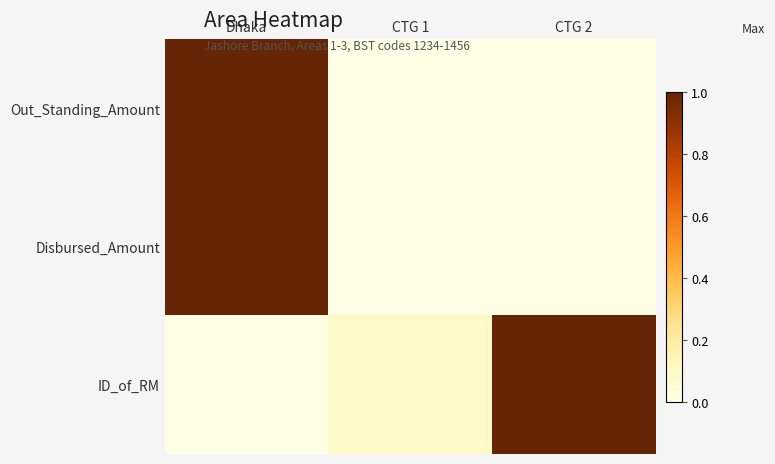

What is the spread (max minus min) of values at CTG 1?

0.1